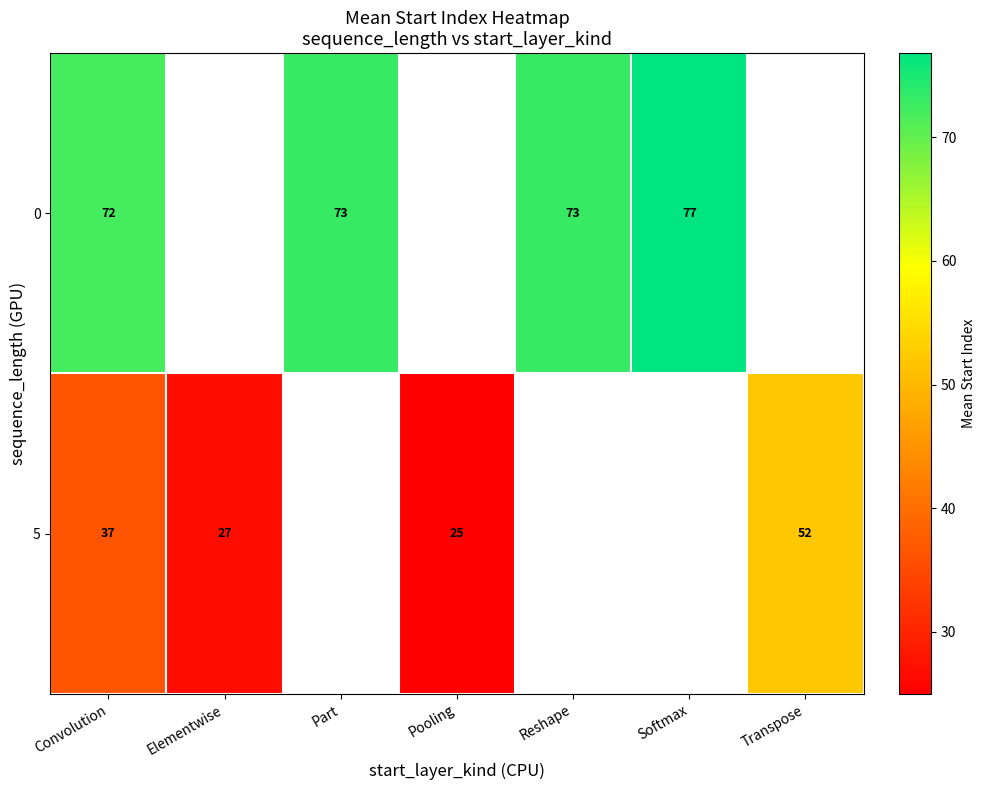

At how many categories does at least one series exceed 72?

3